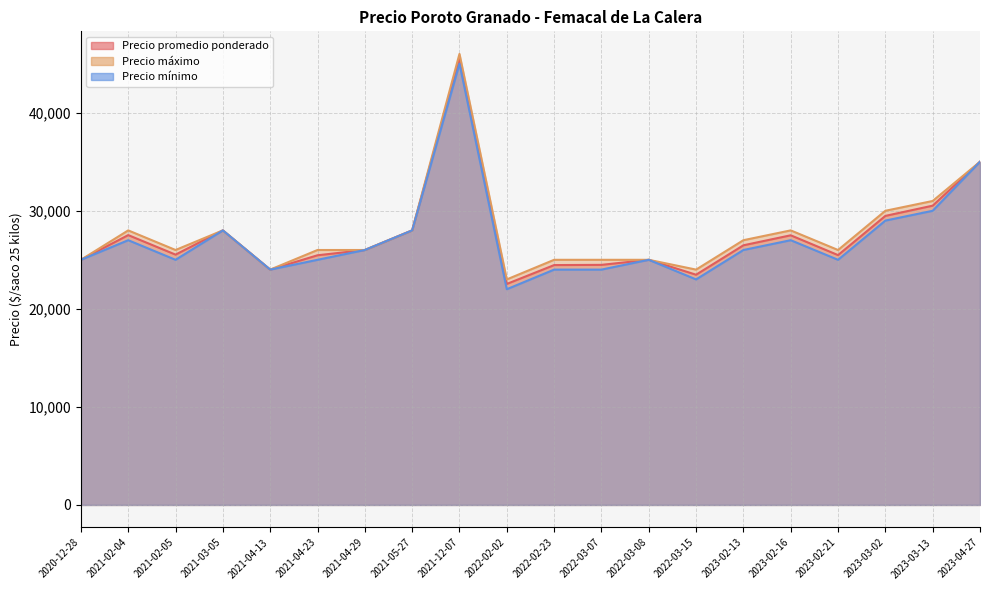

What is the difference between the second highest and second lowest values in the Precio mínimo series?

12000